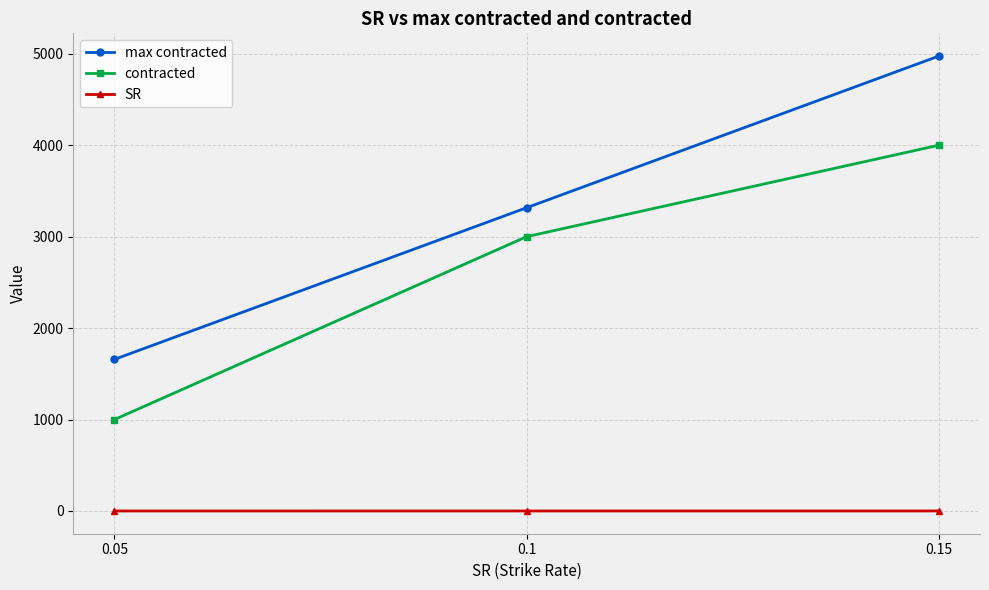

What is the approximate value of contracted at 0.1?

3000.0